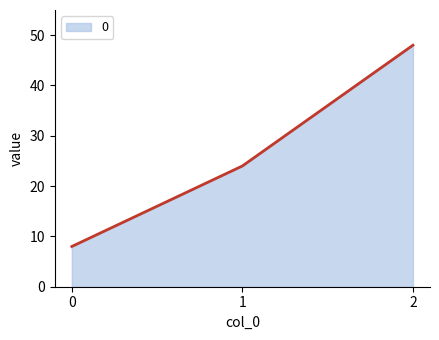

List the labels in order of value, largest first.

2, 1, 0